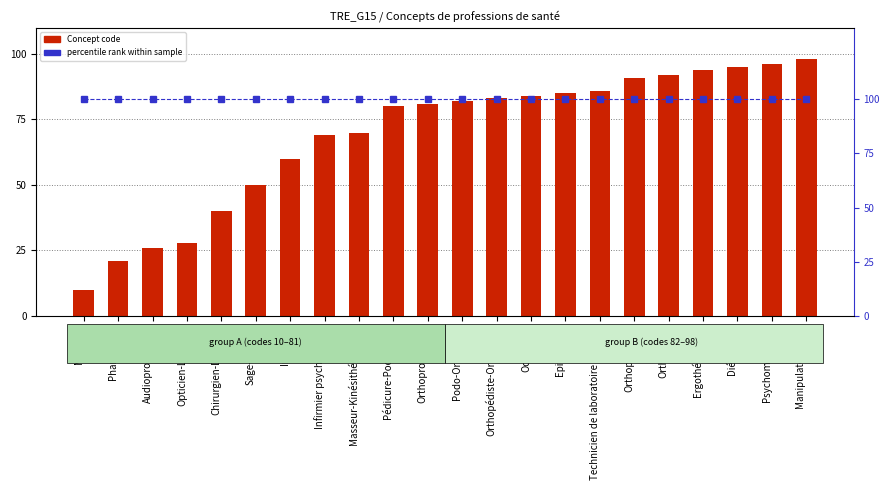

Are the bars grouped side by side (vs. stacked)?

Yes